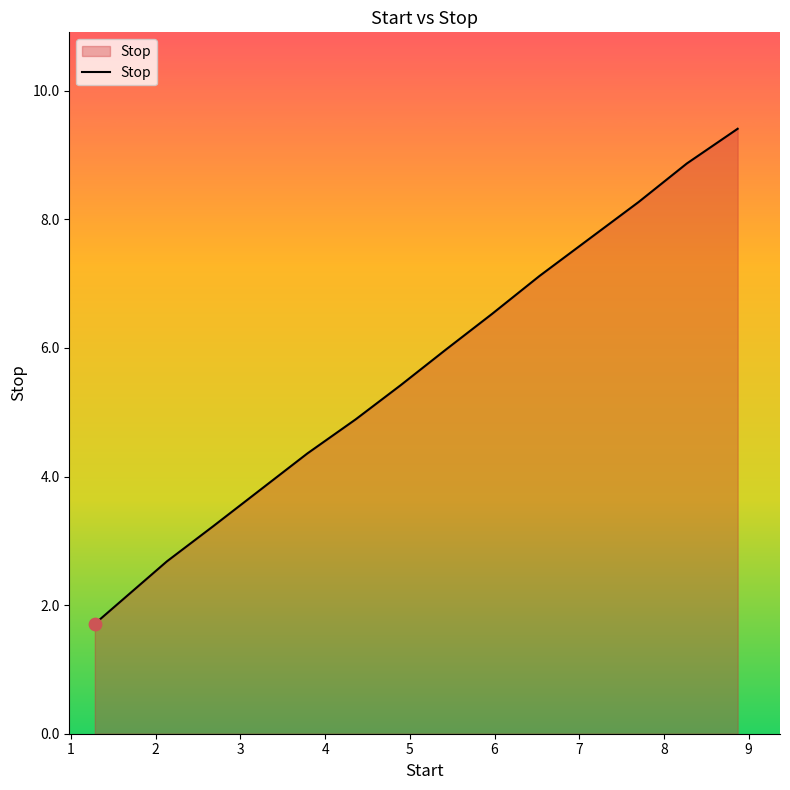

What is the difference between the maximum and minimum values?

7.7